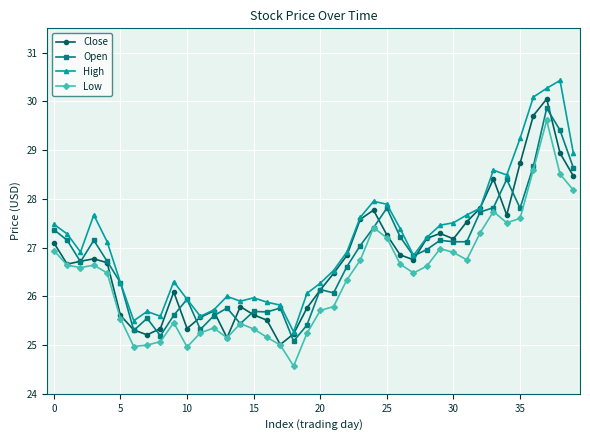

True or false: High and Low intersect in this chart.

False